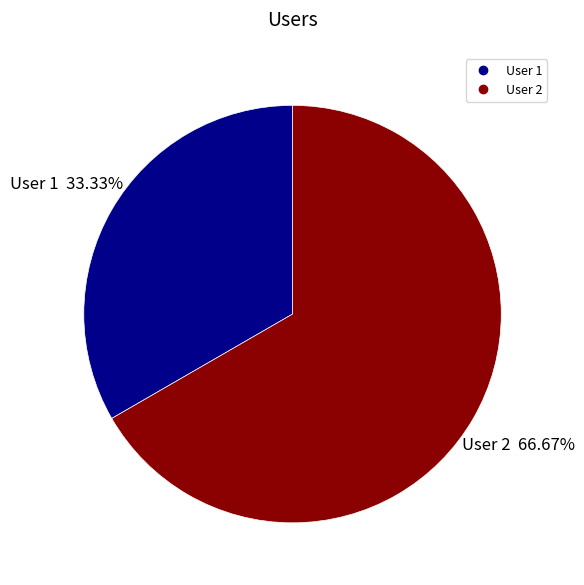

Is it true that User 1 is 33% of the pie?

True